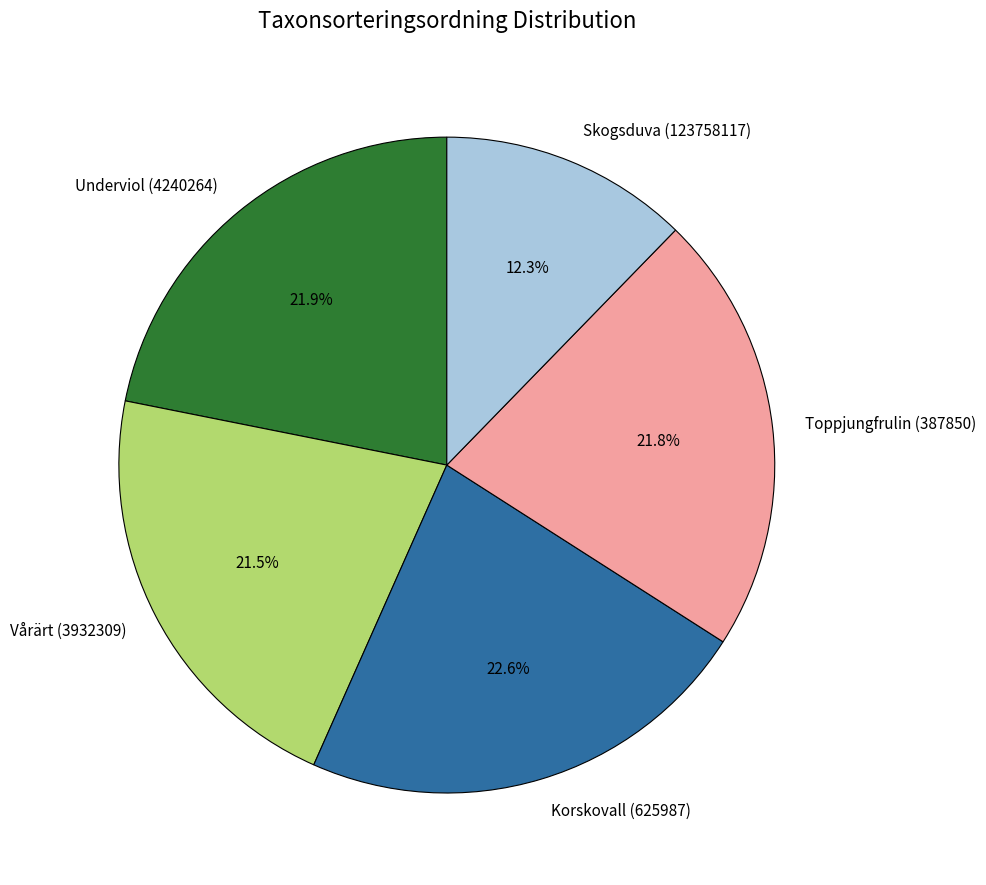

What portion of the pie excludes Korskovall (625987)?

77.4%